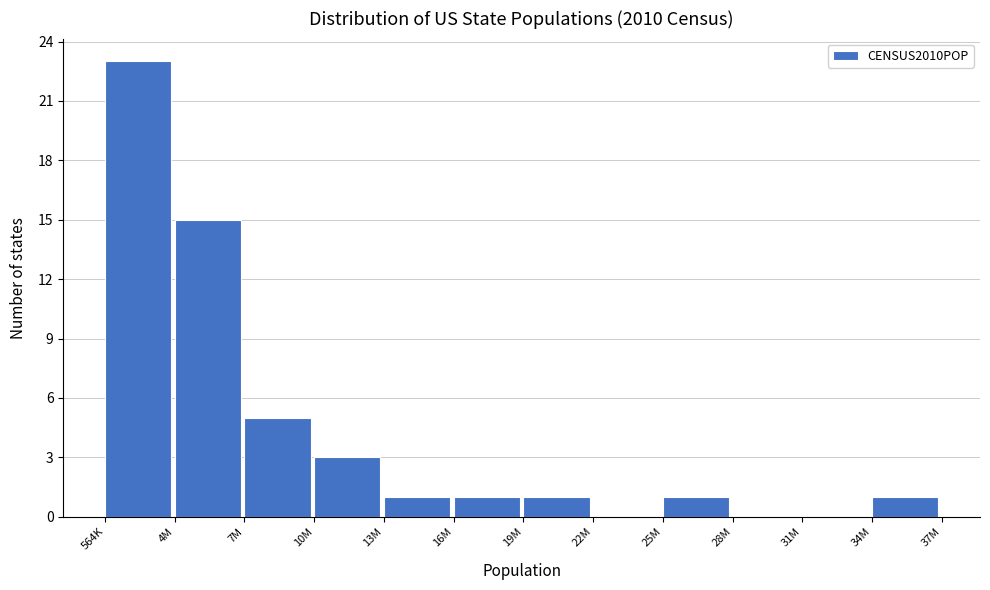

Reading left to right, extract all data points from this chart.

564K=23	4M=15	7M=5	10M=3	13M=1	16M=1	19M=1	22M=0	25M=1	28M=0	31M=0	34M=1